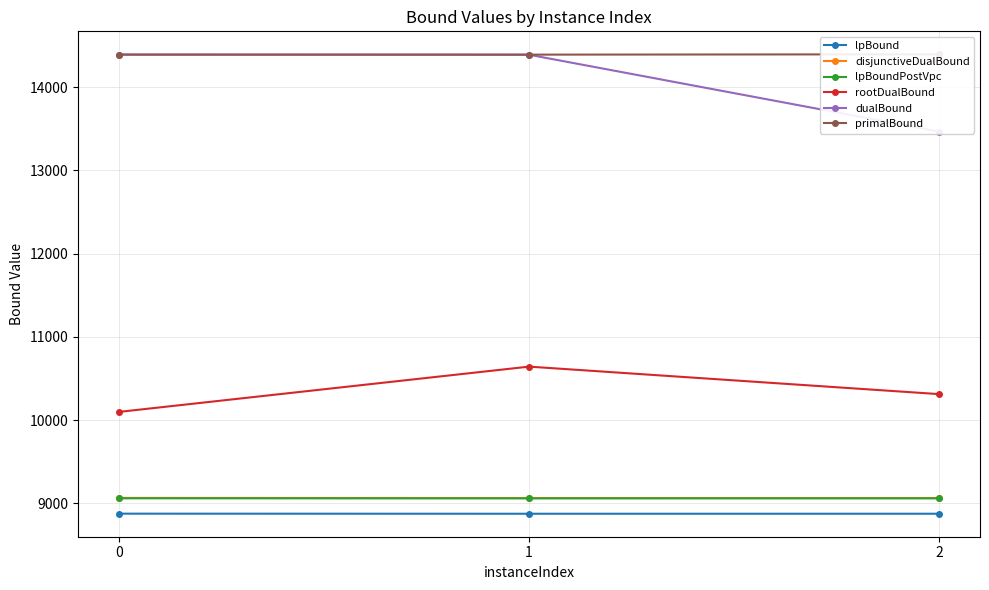

What is the difference between the maximum and minimum values in the primalBound series?

4.0